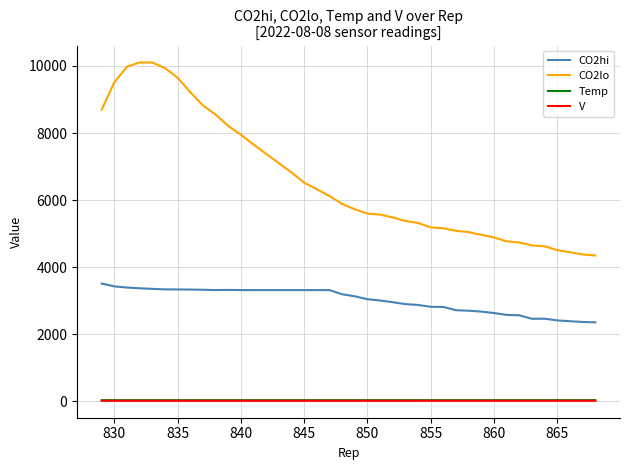

Is this an area chart (filled region under the line)?

No